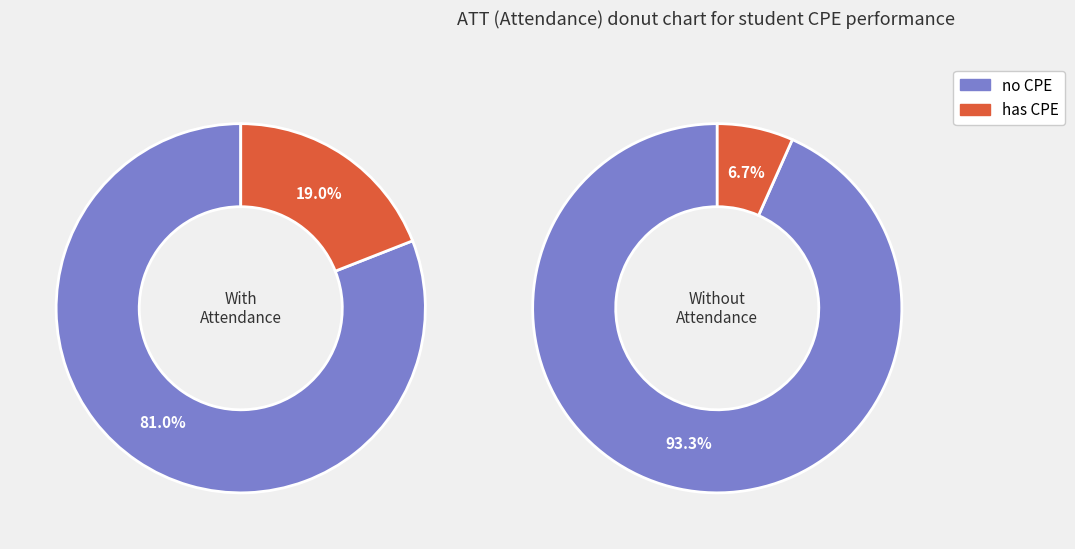

Between 1 and 0, which is larger?

1